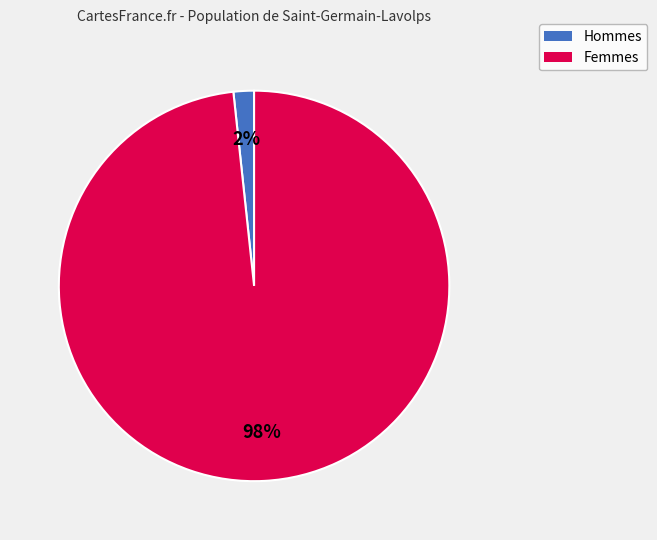

Is there a majority slice in this chart?

Yes